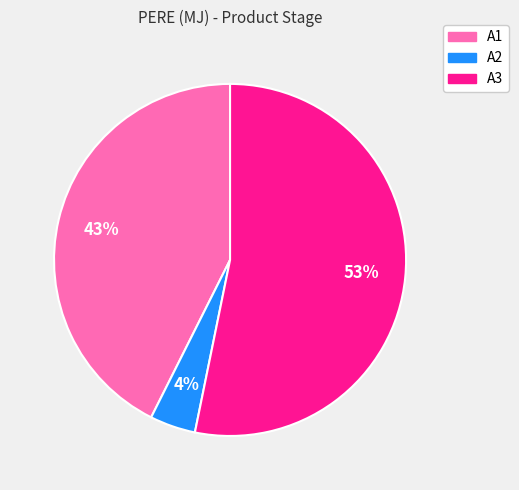

Count the number of slices in the pie.

3